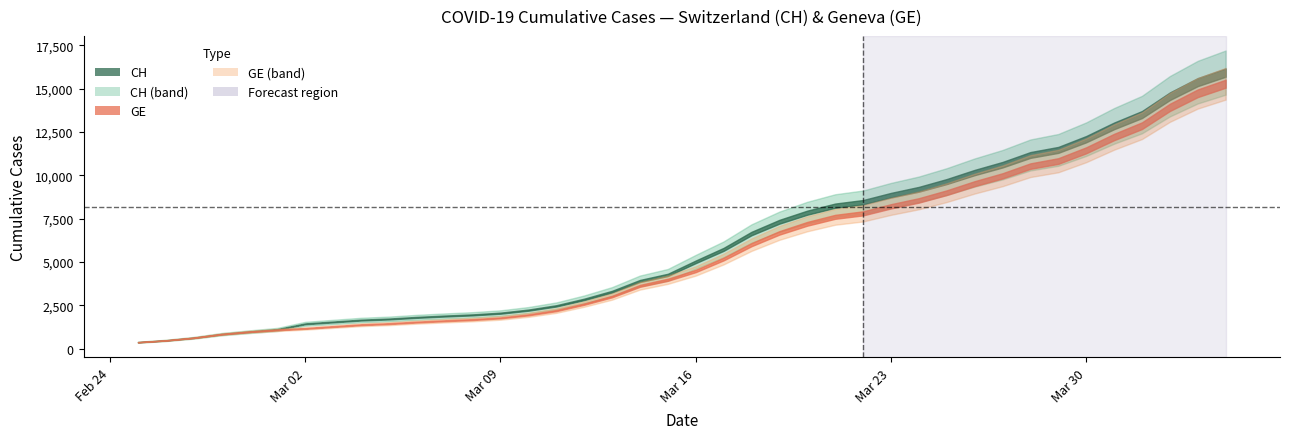

How many series are shown in this chart?

2